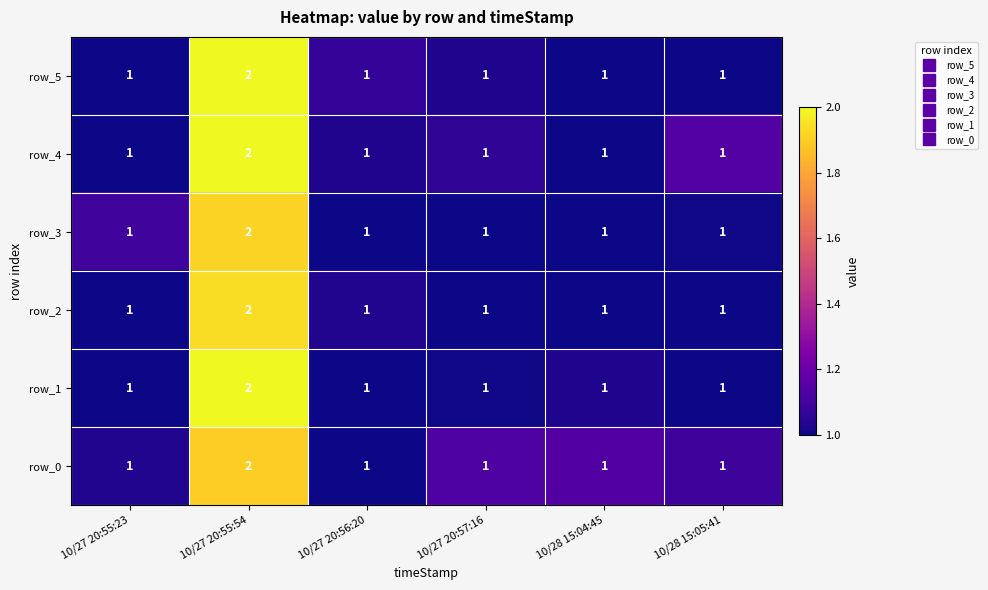

What is the sum of the row_3 values at 10/27 20:57:16 and 10/27 20:55:54?

3